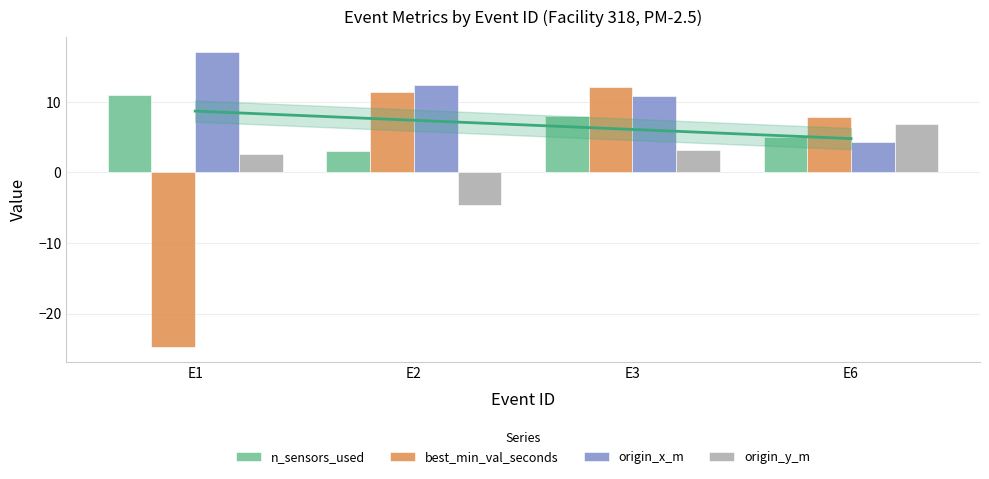

True or false: n_sensors_used has a value of 5.0 at E6.

True